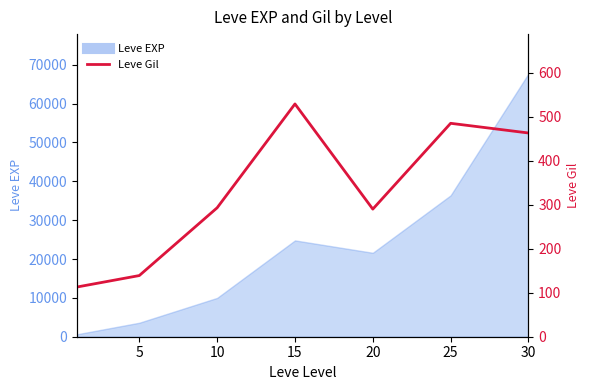

How many values are below 293?

3